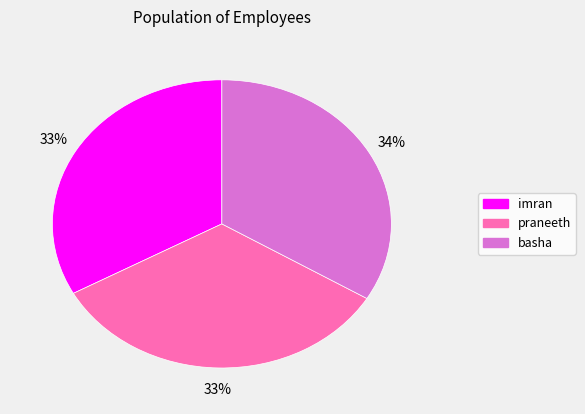

Is there any slice that represents more than half of the pie?

No